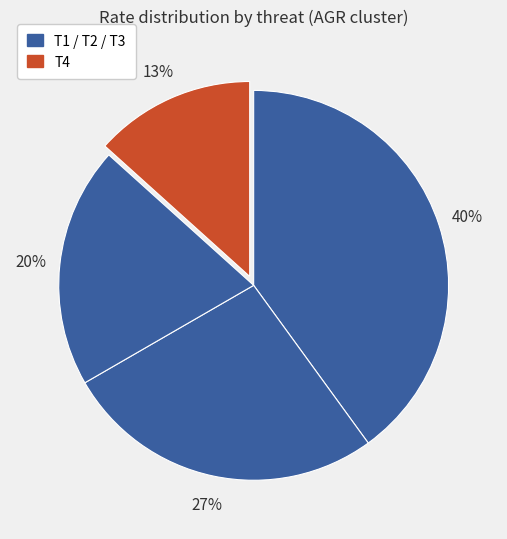

To the nearest percent, what is the difference between the largest and smallest slice percentages?

27%